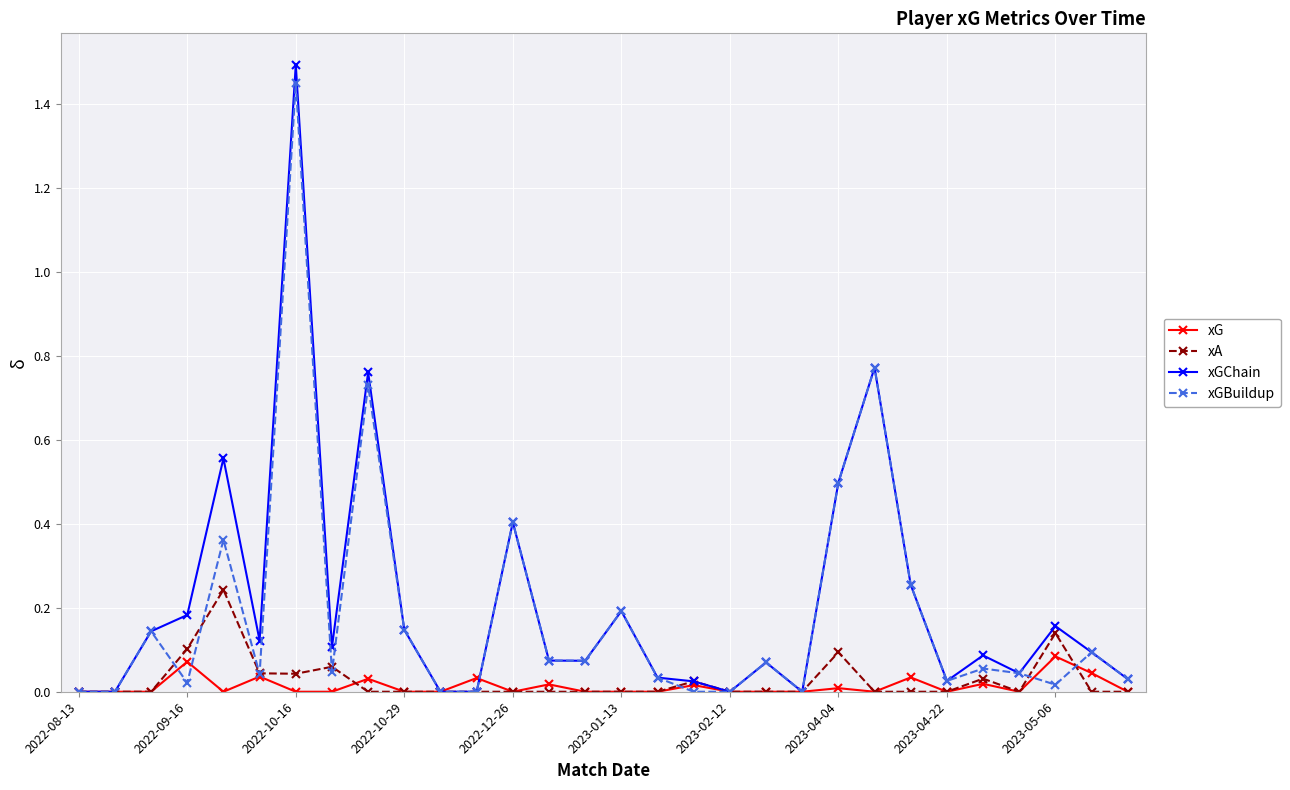

True or false: xGChain has more than 2 points higher than both neighbors.

True